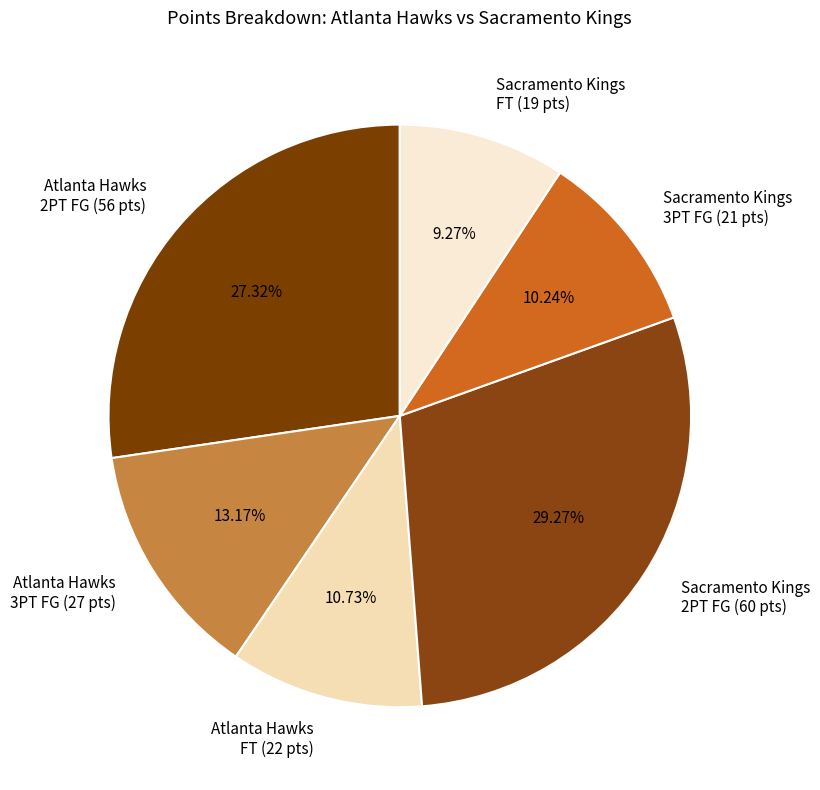

Count the number of slices in the pie.

6